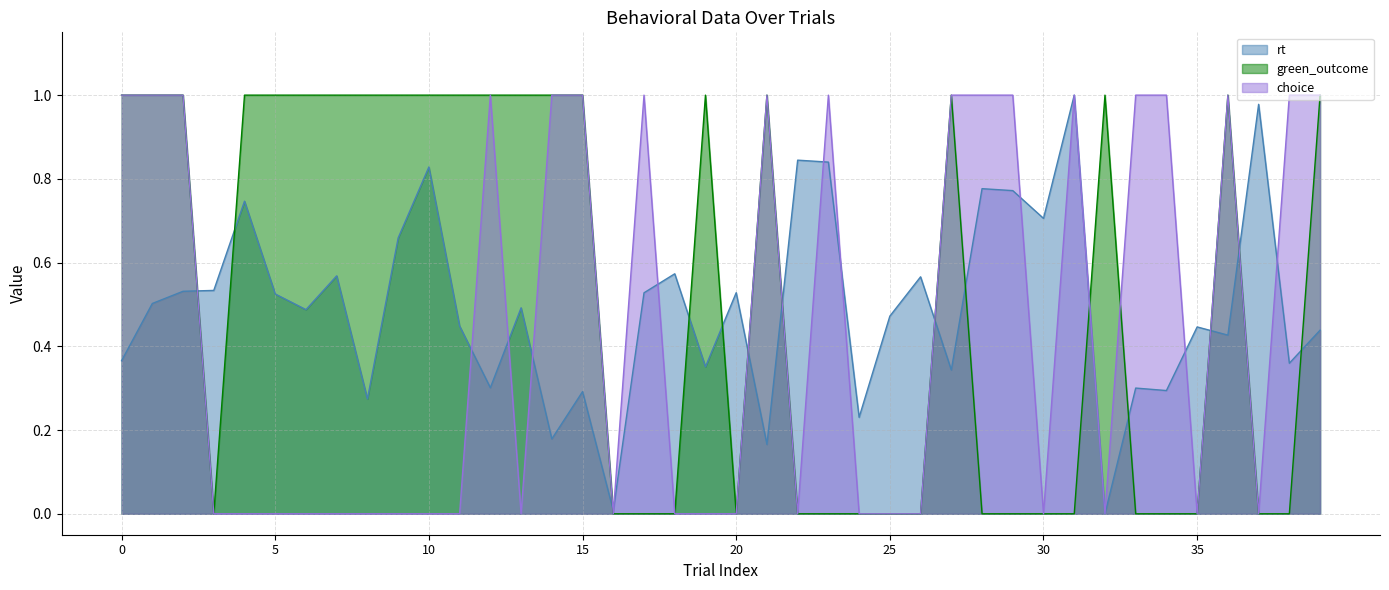

True or false: rt has more than 1 interior local peaks.

True